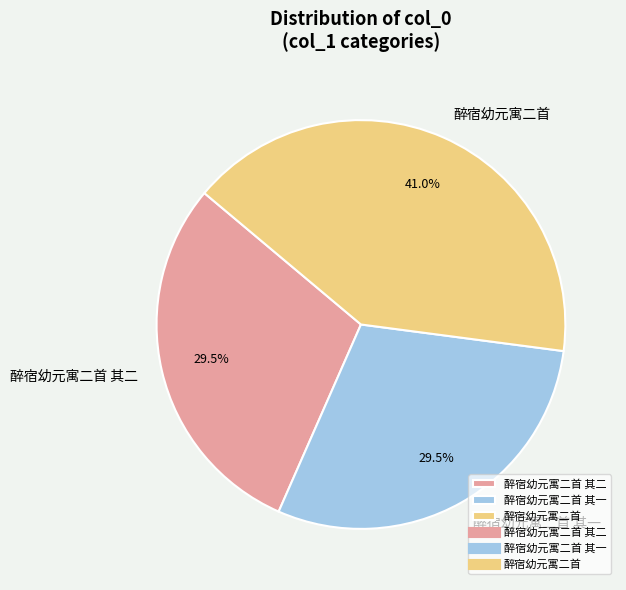

How many slices are in this pie chart?

3